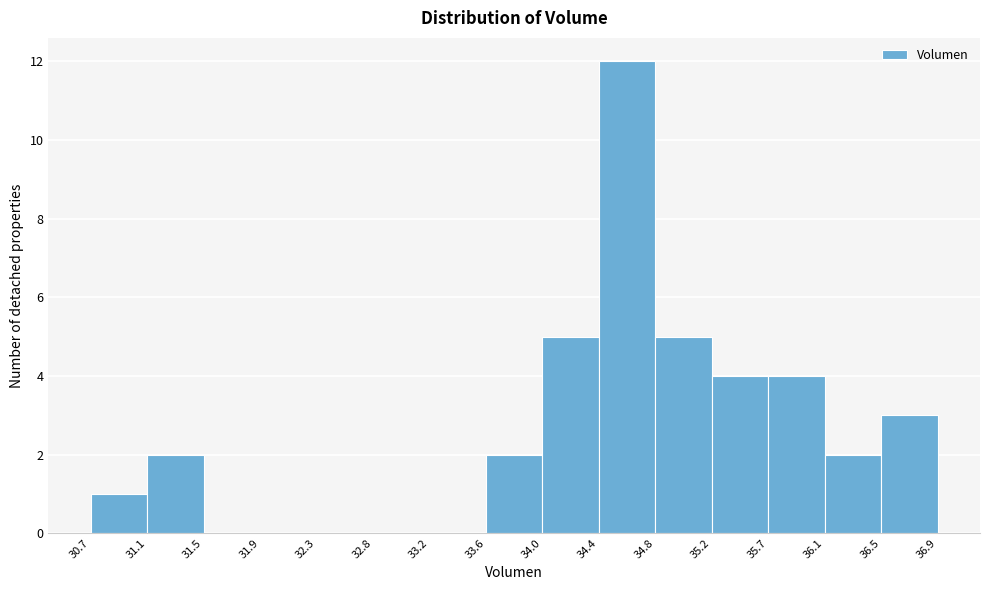

Which range on the x-axis has the tallest bar?

34.4 to 34.8